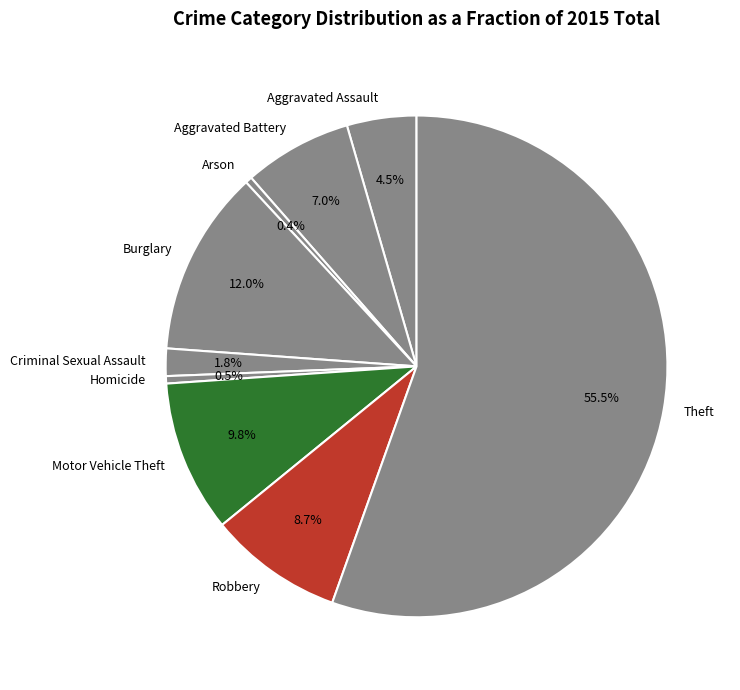

Does Theft represent more than half of the total?

Yes